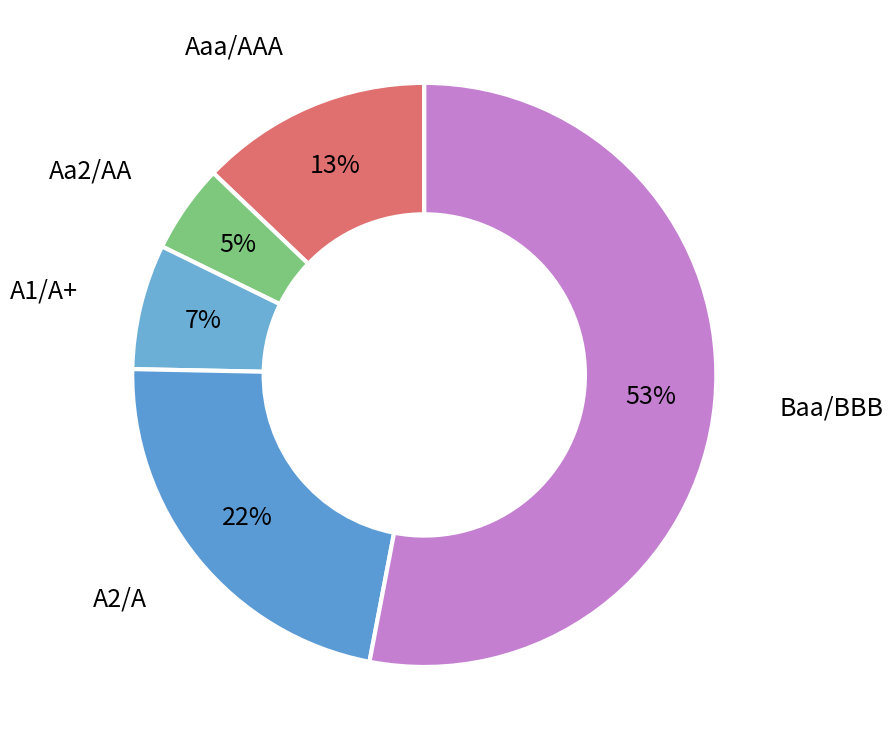

Is there any slice that represents more than half of the pie?

Yes